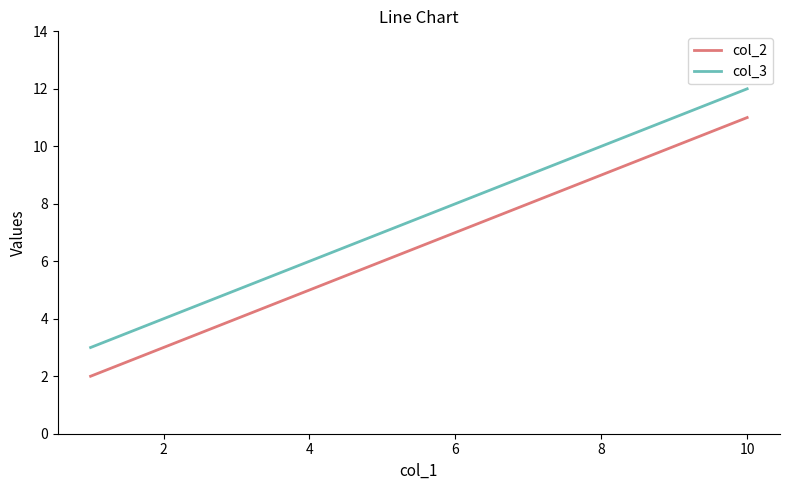

What is the difference between the maximum and second lowest values in the col_2 series?

6